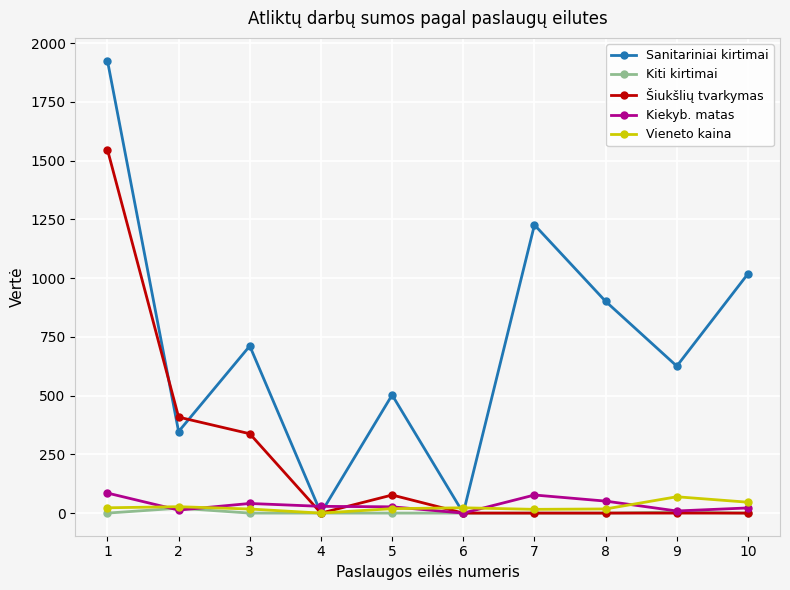

At which category is the sum across all series the highest?

1